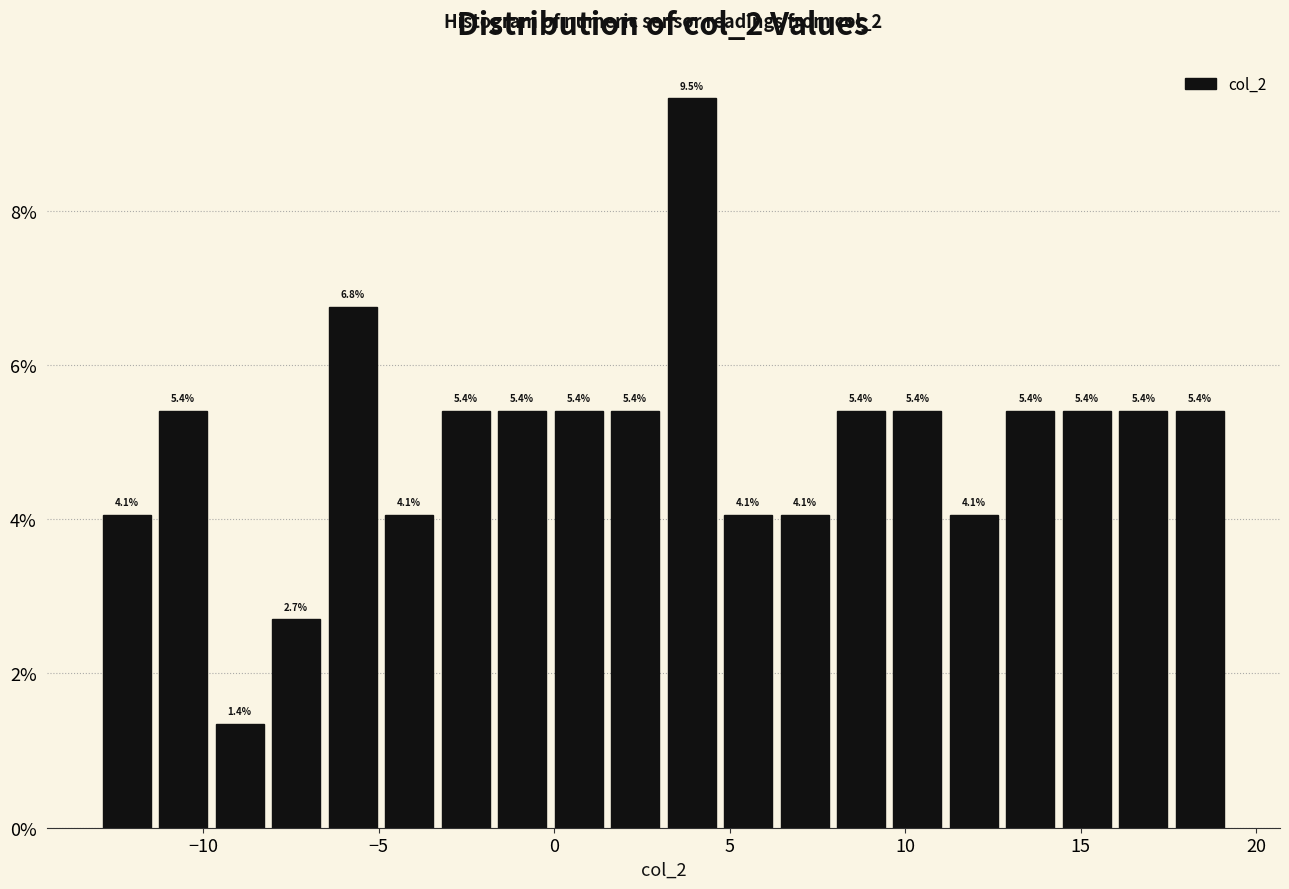

Around what value on the x-axis is the tallest bar? Give the approximate position of its centre, as read against the axis.

4.0